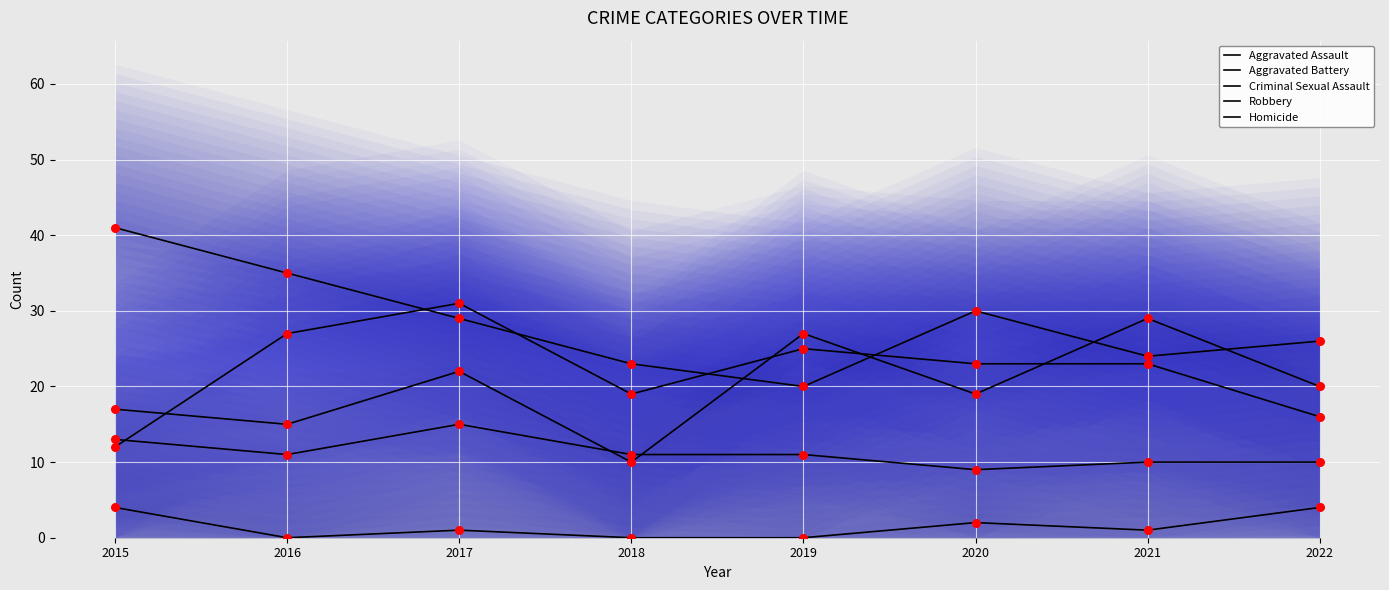

What is the total value across all series at 2015?

87